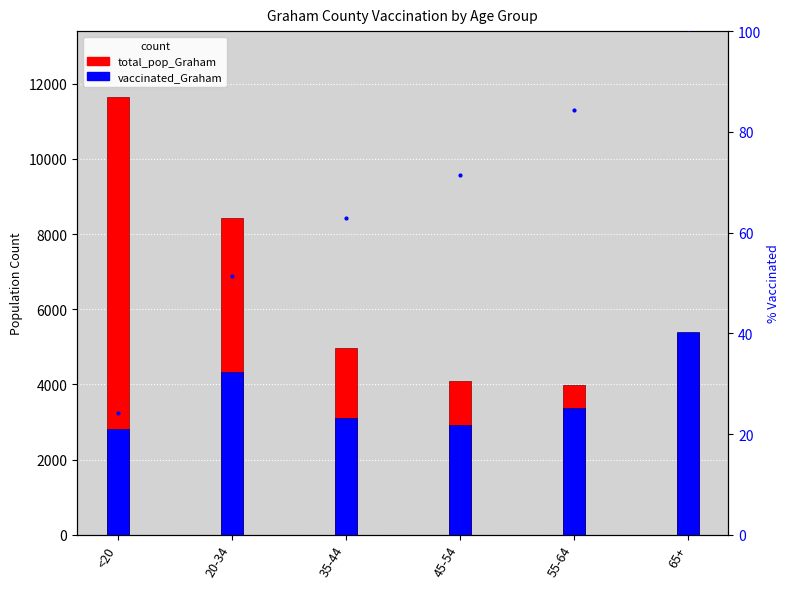

Which category has the lowest value in the total_pop_Graham series?

55-64